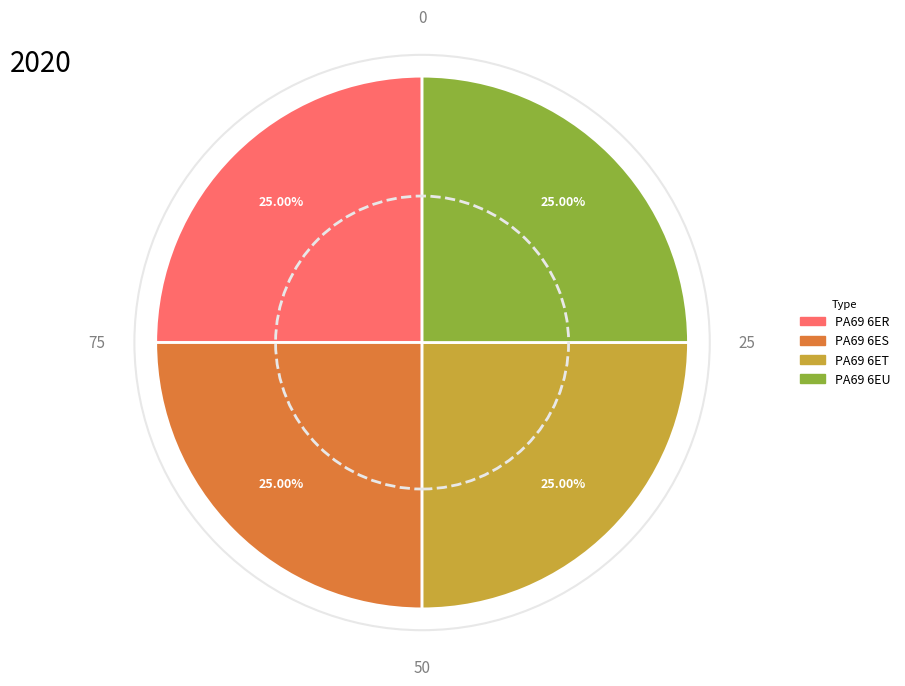

Does PA69 6ER represent more than half of the total?

No